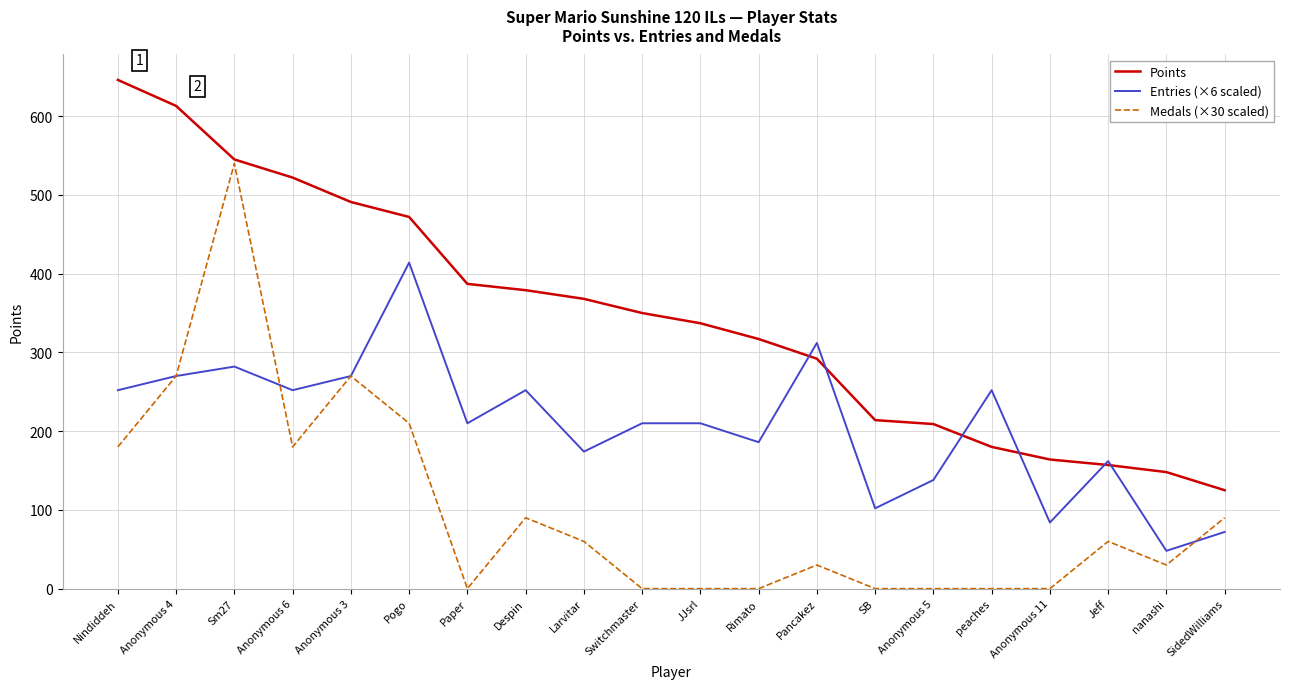

How many lines are shown in the chart?

3